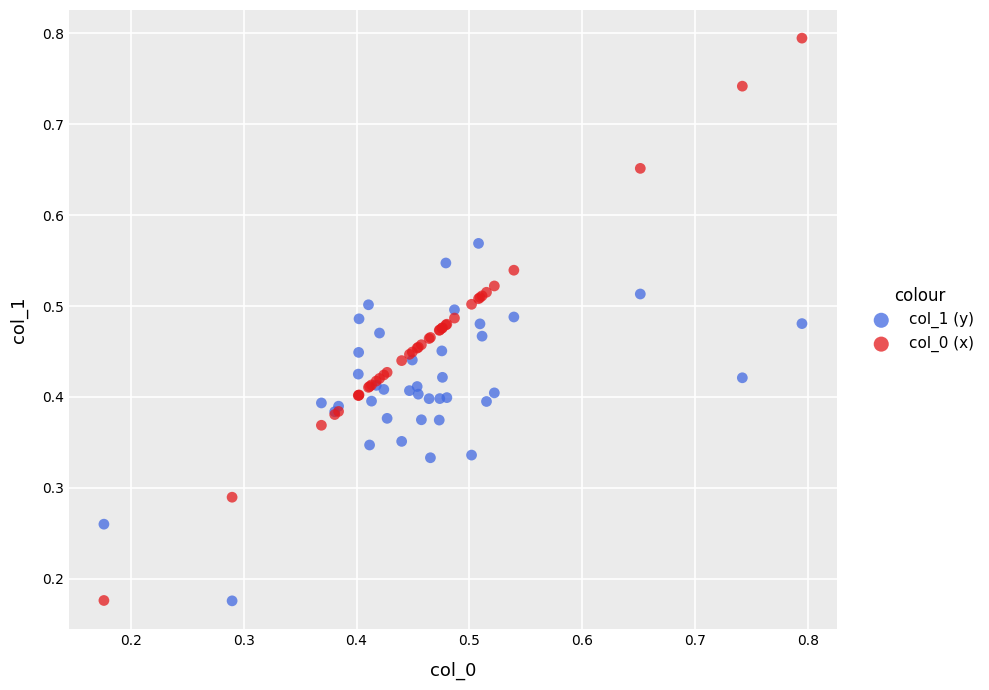

Which series contains the highest Y value?

col_0 (x)